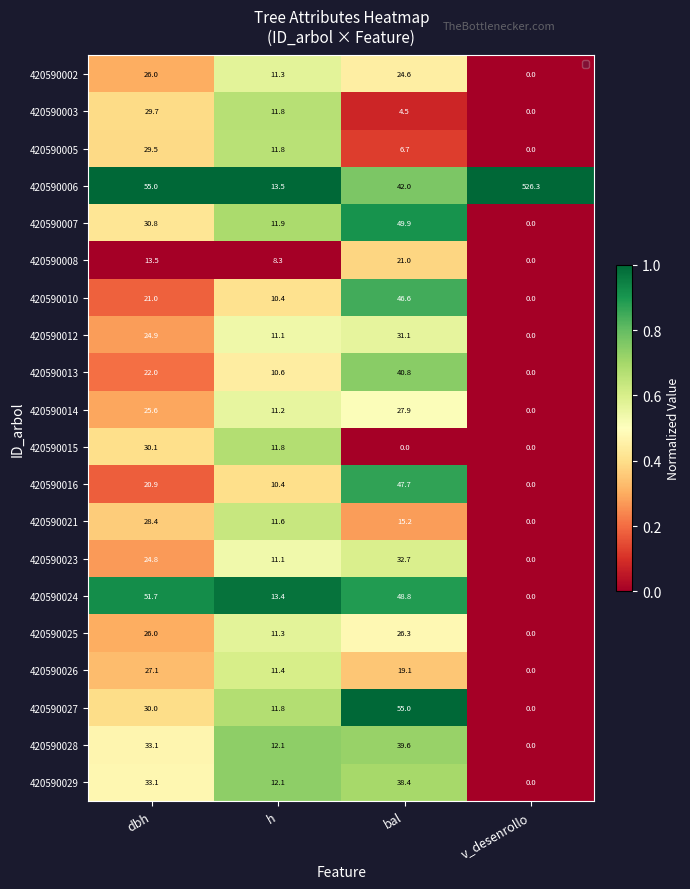

List the labels in order of 420590026 value, smallest first.

v_desenrollo, dbh, bal, h